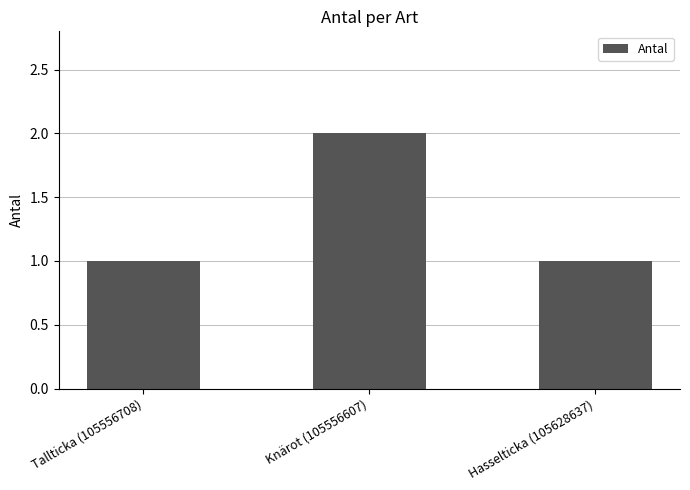

At which category does the chart reach its peak across all series?

Knärot (105556607)